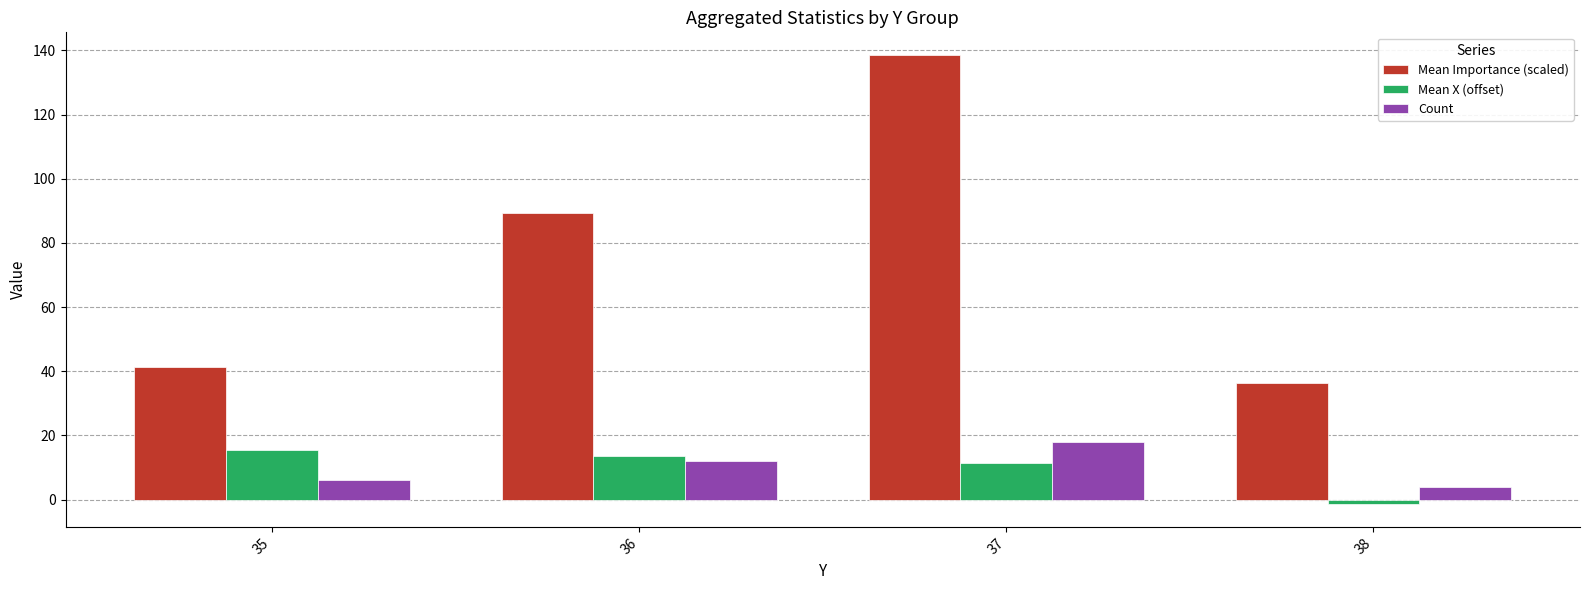

What is the difference between the maximum and minimum values in the Mean X (offset) series?

17.0